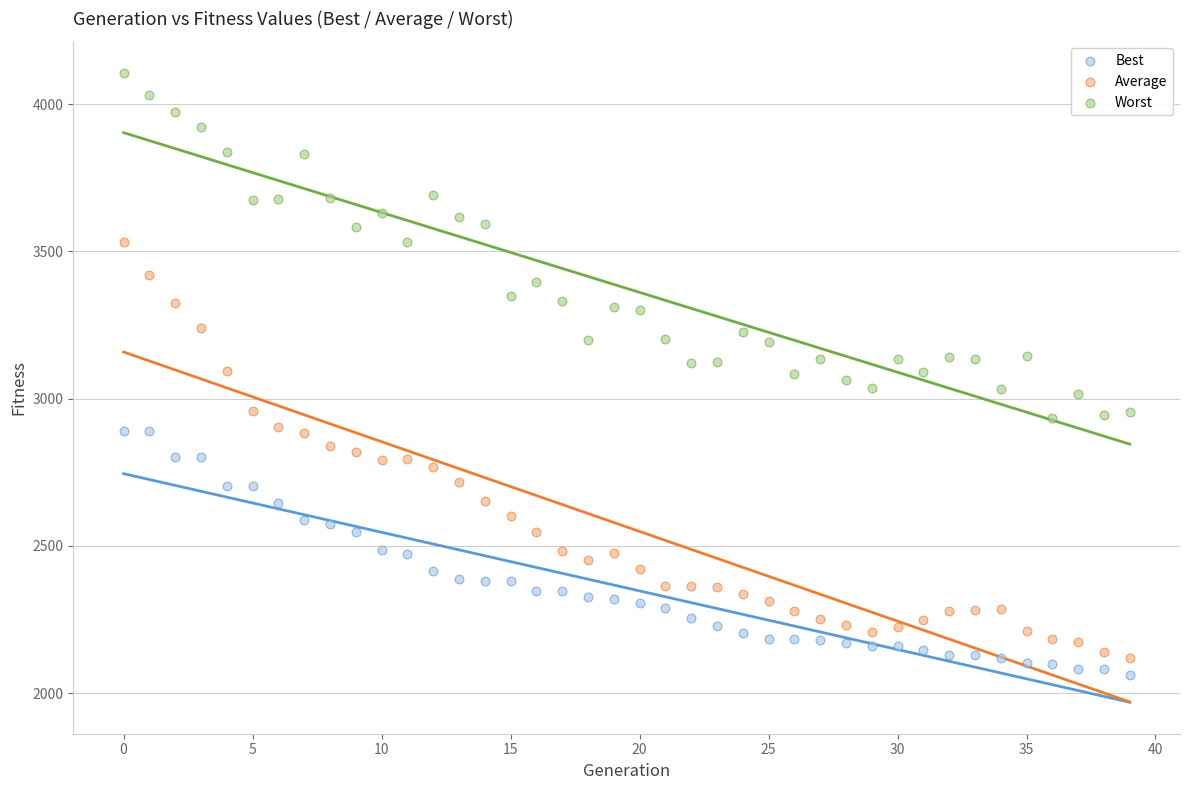

Which series has the widest spread of Y values?

Average